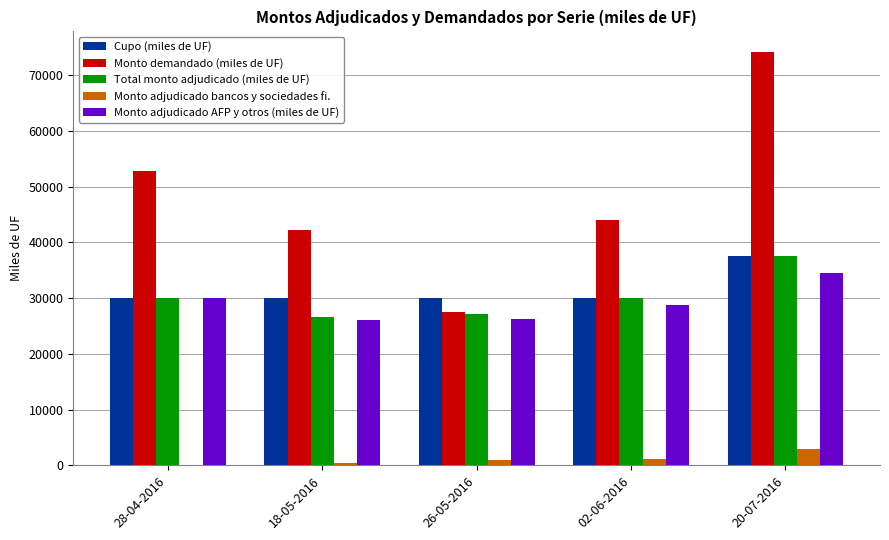

What is the sum of all Monto adjudicado bancos y sociedades fi. values?

5700